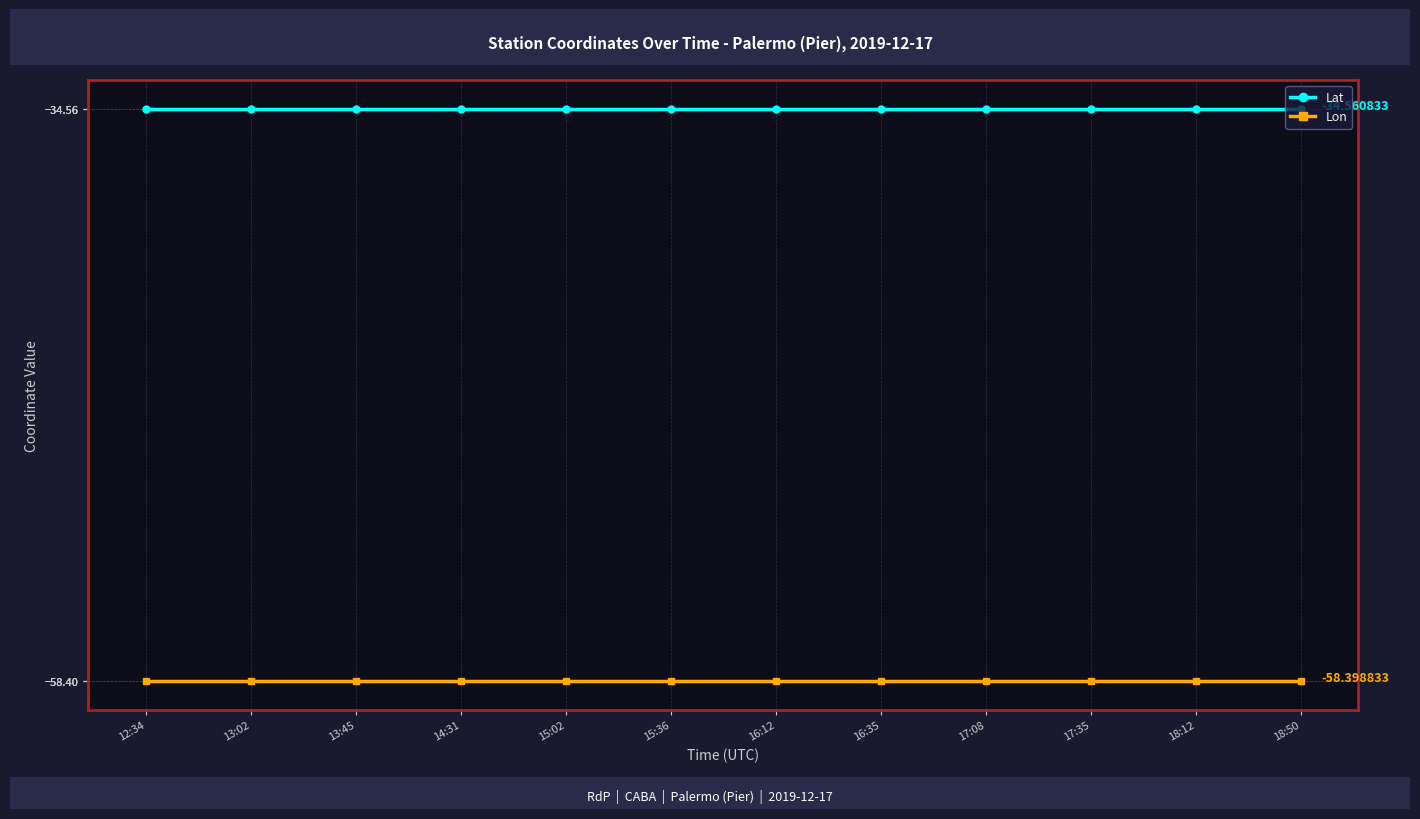

Does the chart display data point markers on the line(s)?

Yes